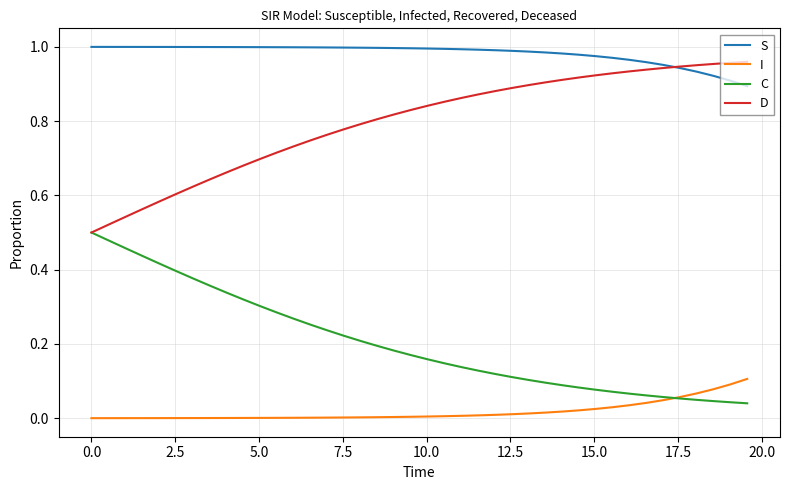

At how many categories does at least one series exceed 0?

40